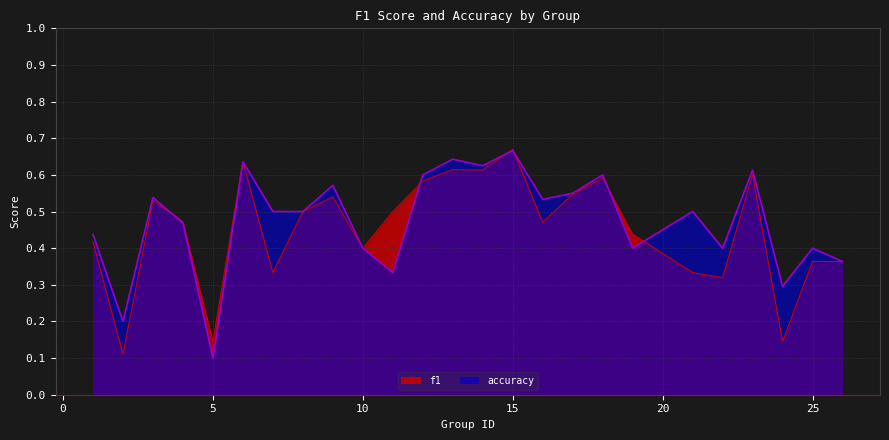

What is the sum of the accuracy values at 23 and 14?

1.2